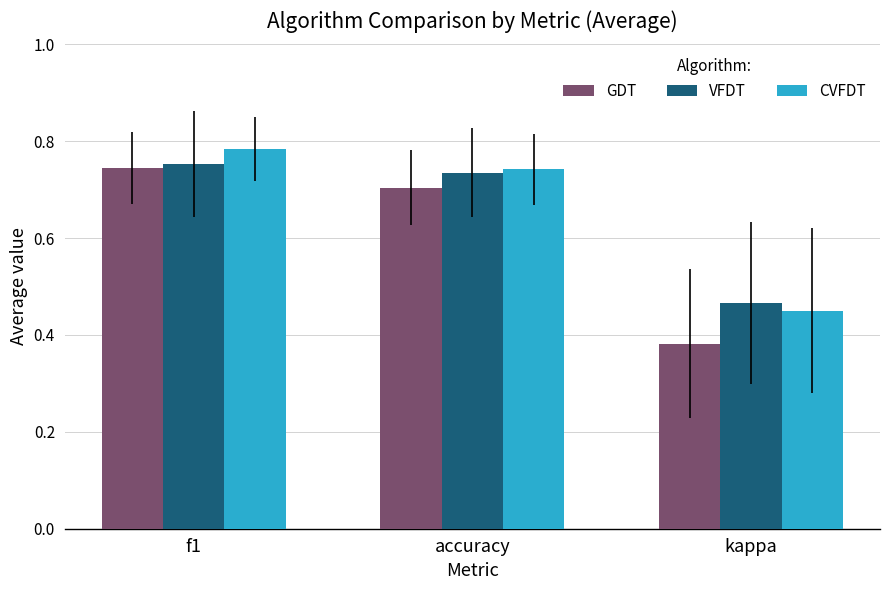

Are the bars horizontal?

No